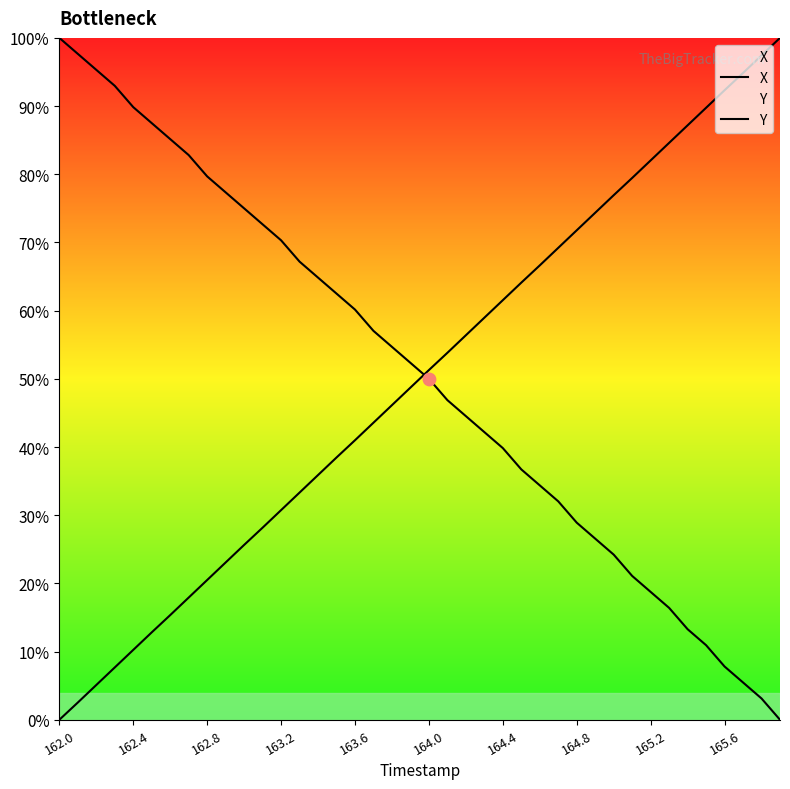

Is the value of Y at 13 greater than the value of X at 29?

Yes